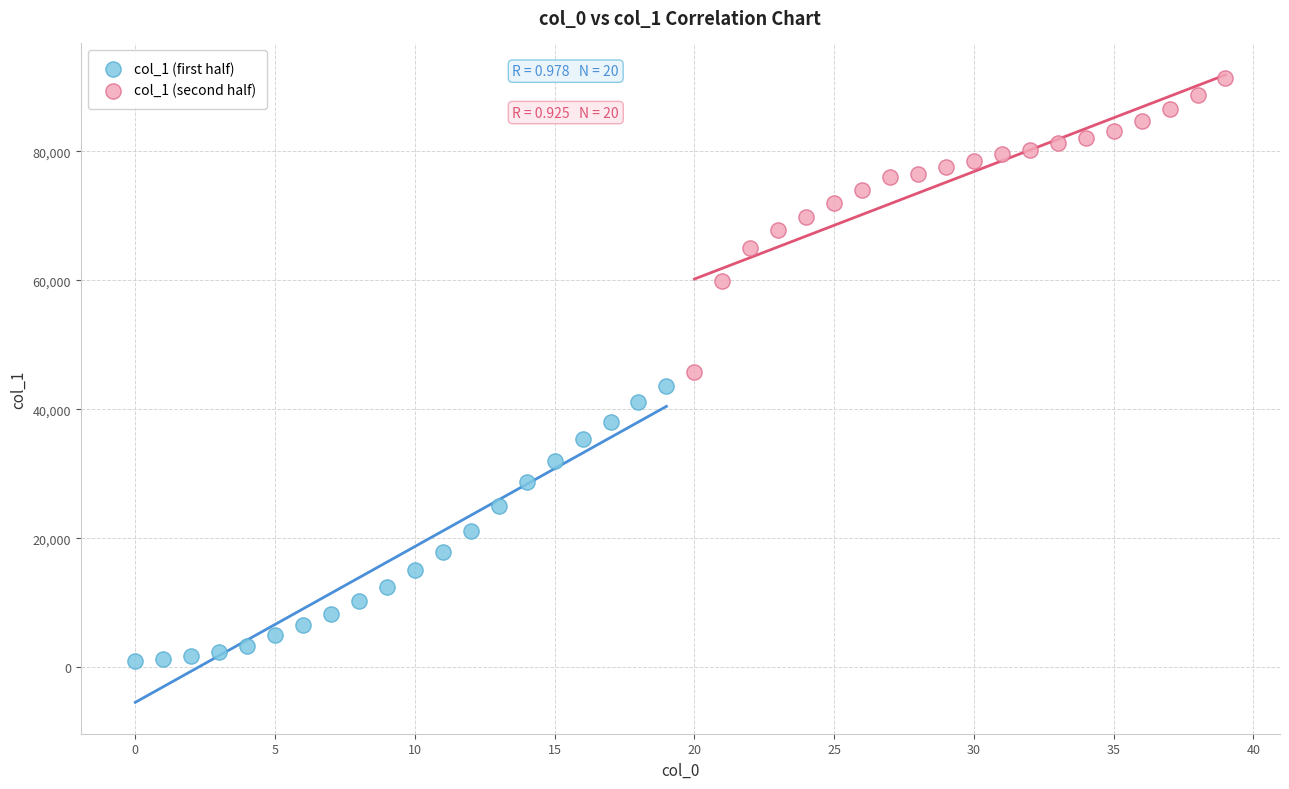

Which series reaches the minimum Y coordinate?

col_1 (first half)